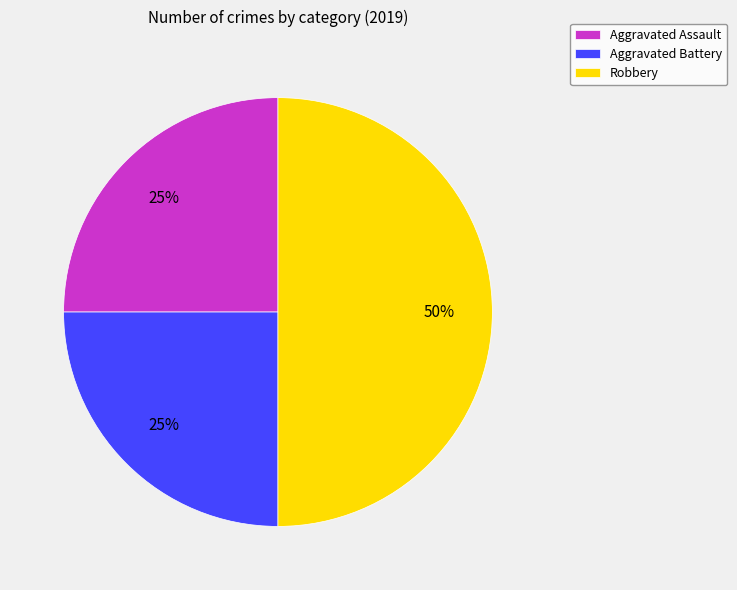

What is the largest slice in the pie chart?

Robbery